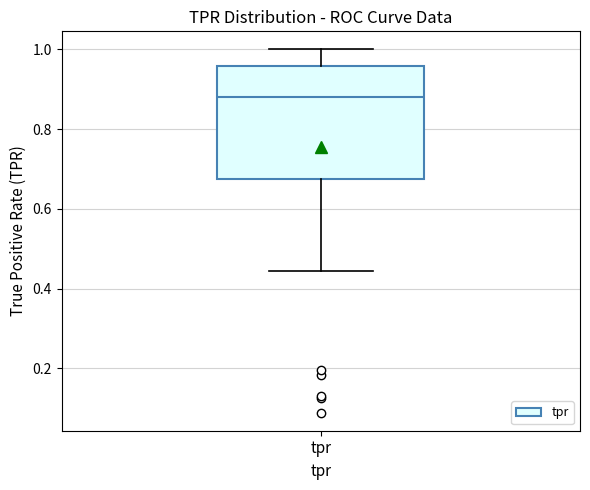

Where does the lower whisker of the box for tpr end on the y-axis? The values are not printed on the chart, so give them approximately, as read against the axis.

0.44